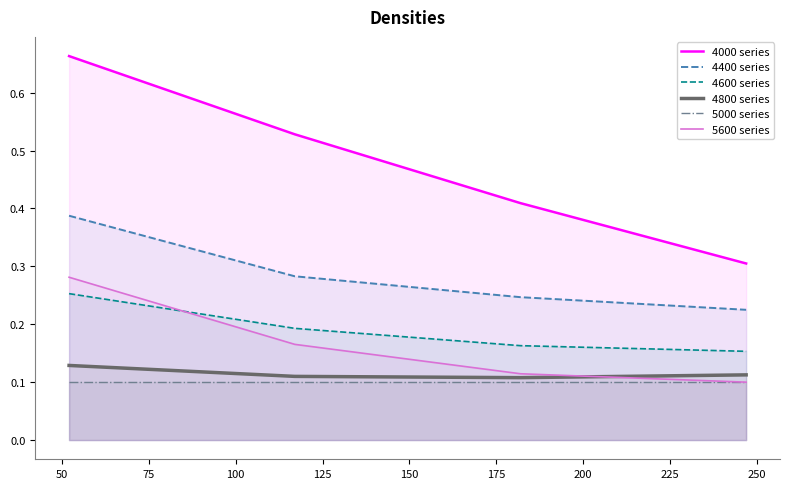

True or false: 4400 series and 4000 series intersect in this chart.

False